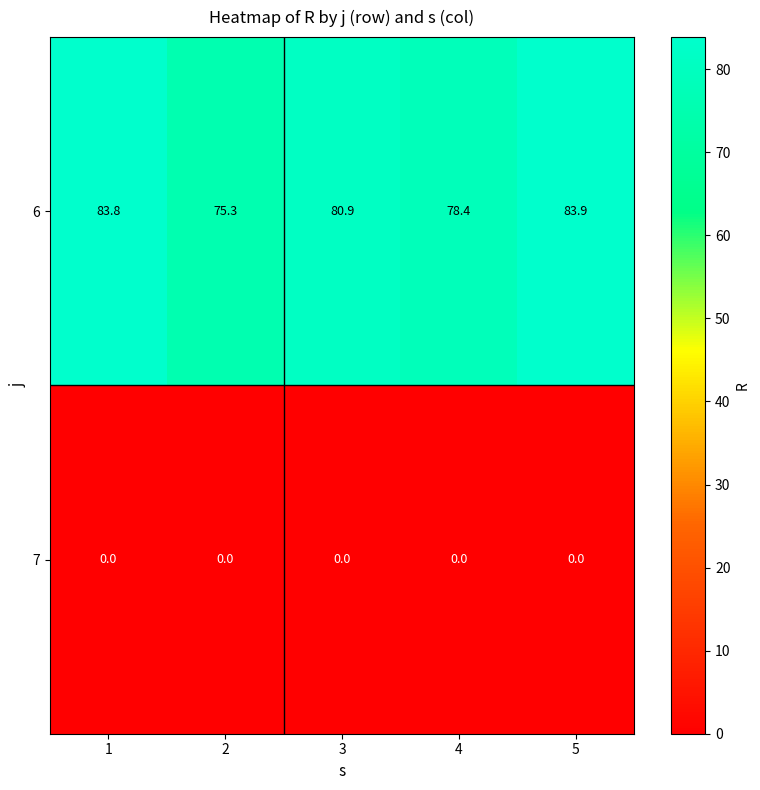

What is the greatest value displayed?

83.9